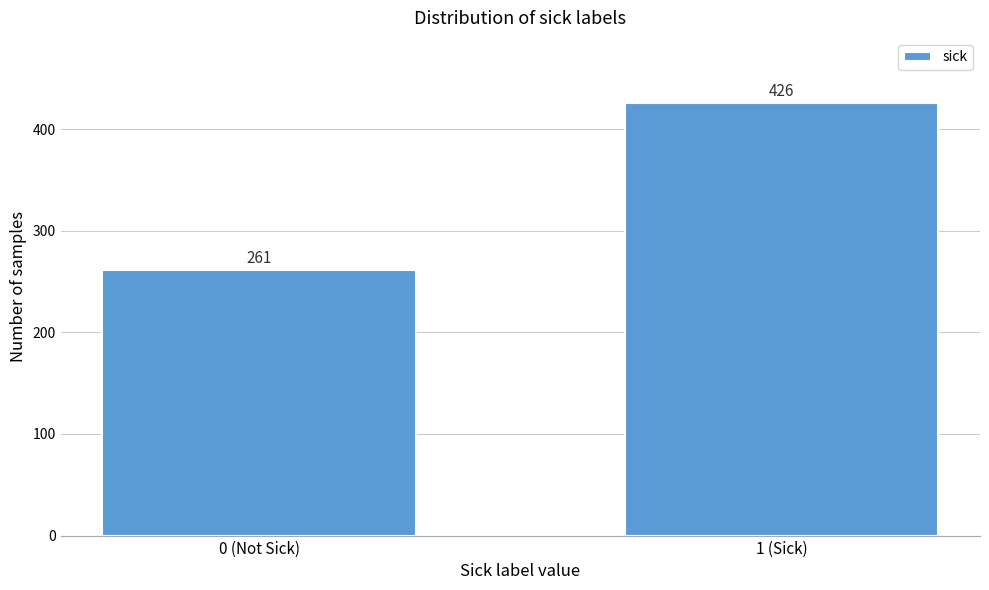

Reading right to left, transcribe all the data shown in this chart.

1 (Sick)=426	0 (Not Sick)=261